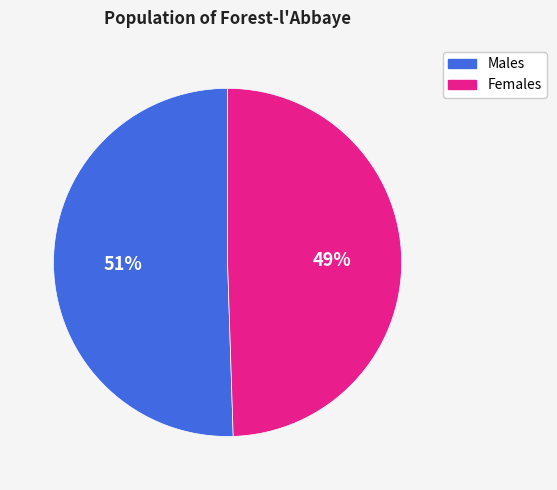

To the nearest percent, what percentage of the pie is Males?

51%